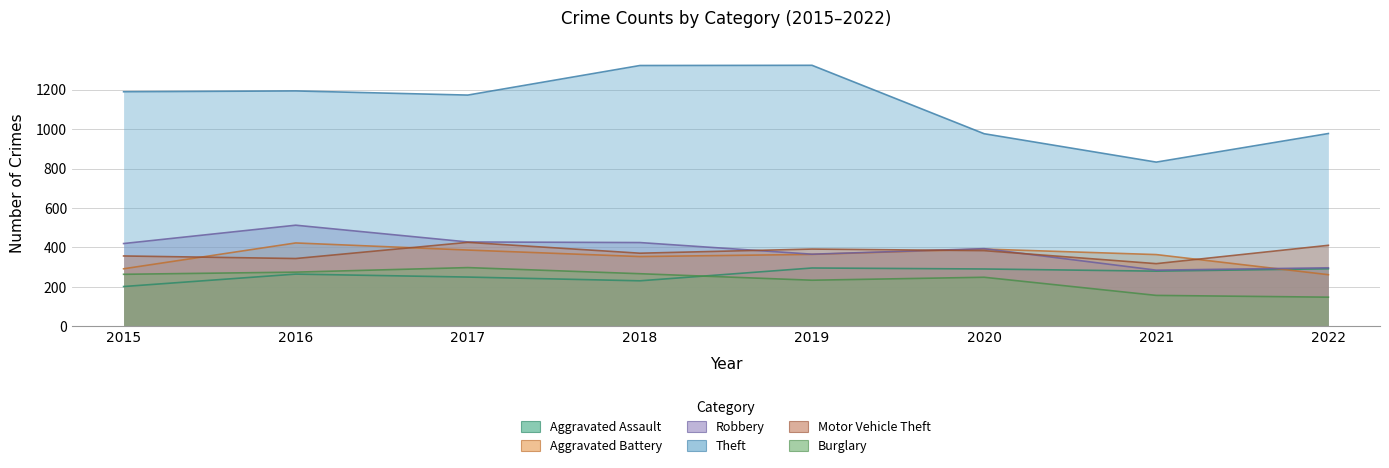

What is the total value across all series at 2016?

3014